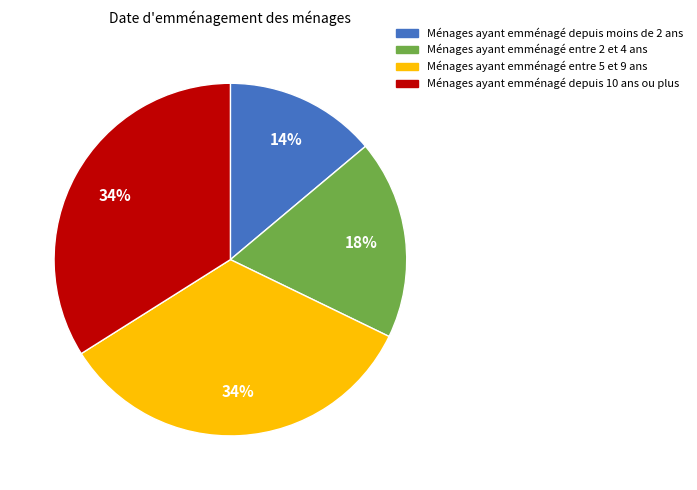

Does any single category account for the majority?

No